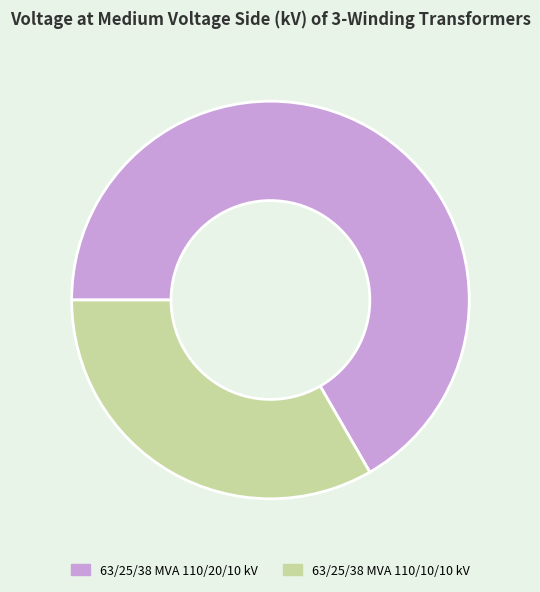

Which slice represents more than half of the pie?

63/25/38 MVA 110/20/10 kV